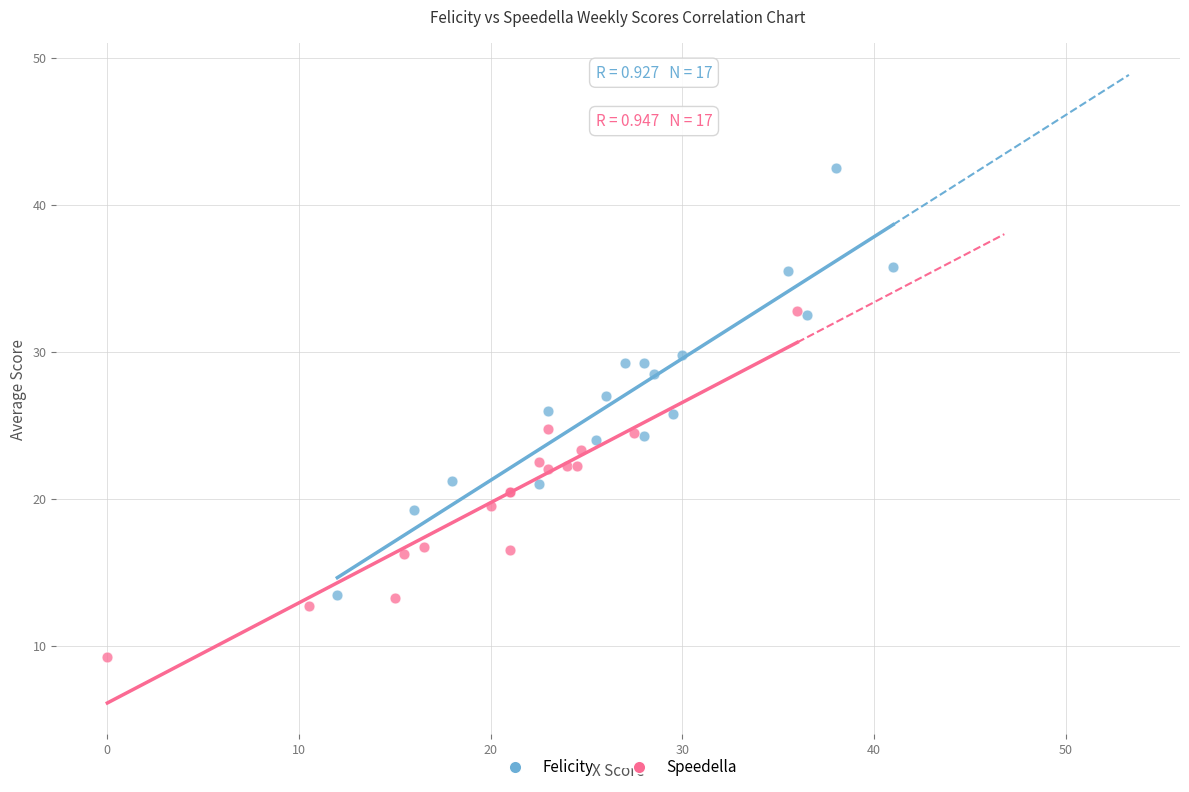

Which series has the widest spread of Y values?

Felicity